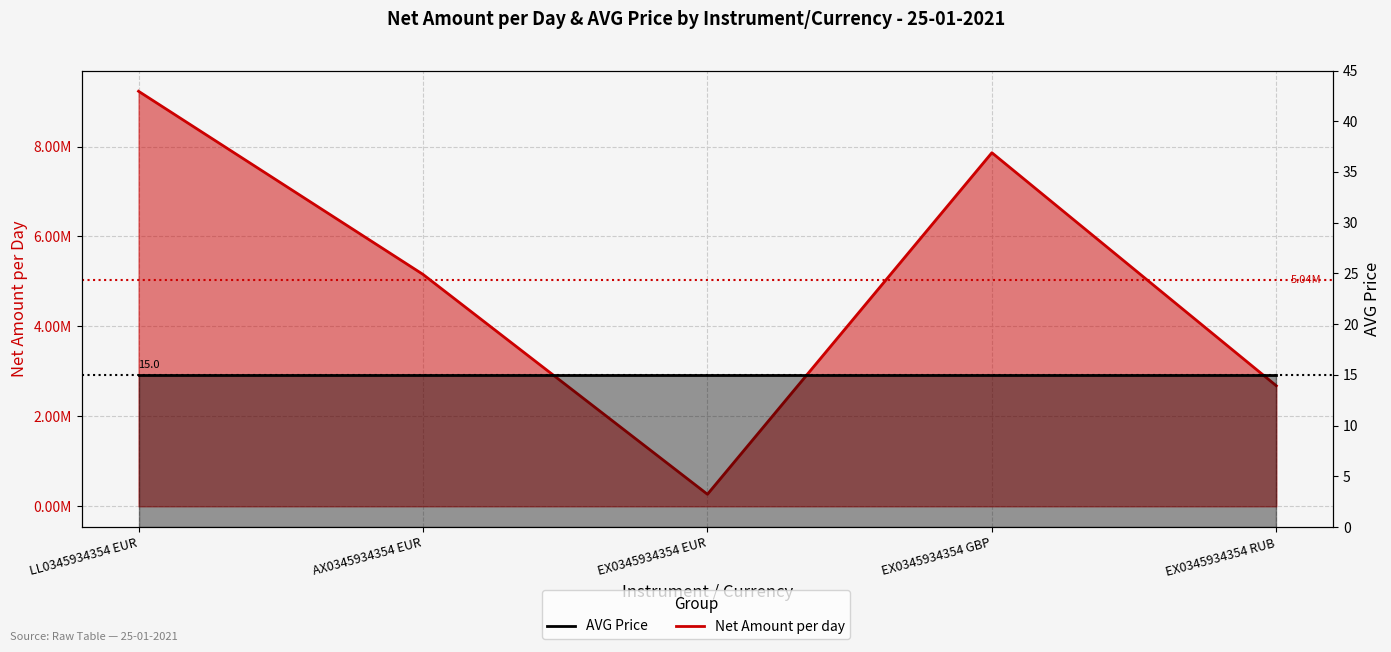

True or false: there are more than 1 points higher than both neighbors.

False